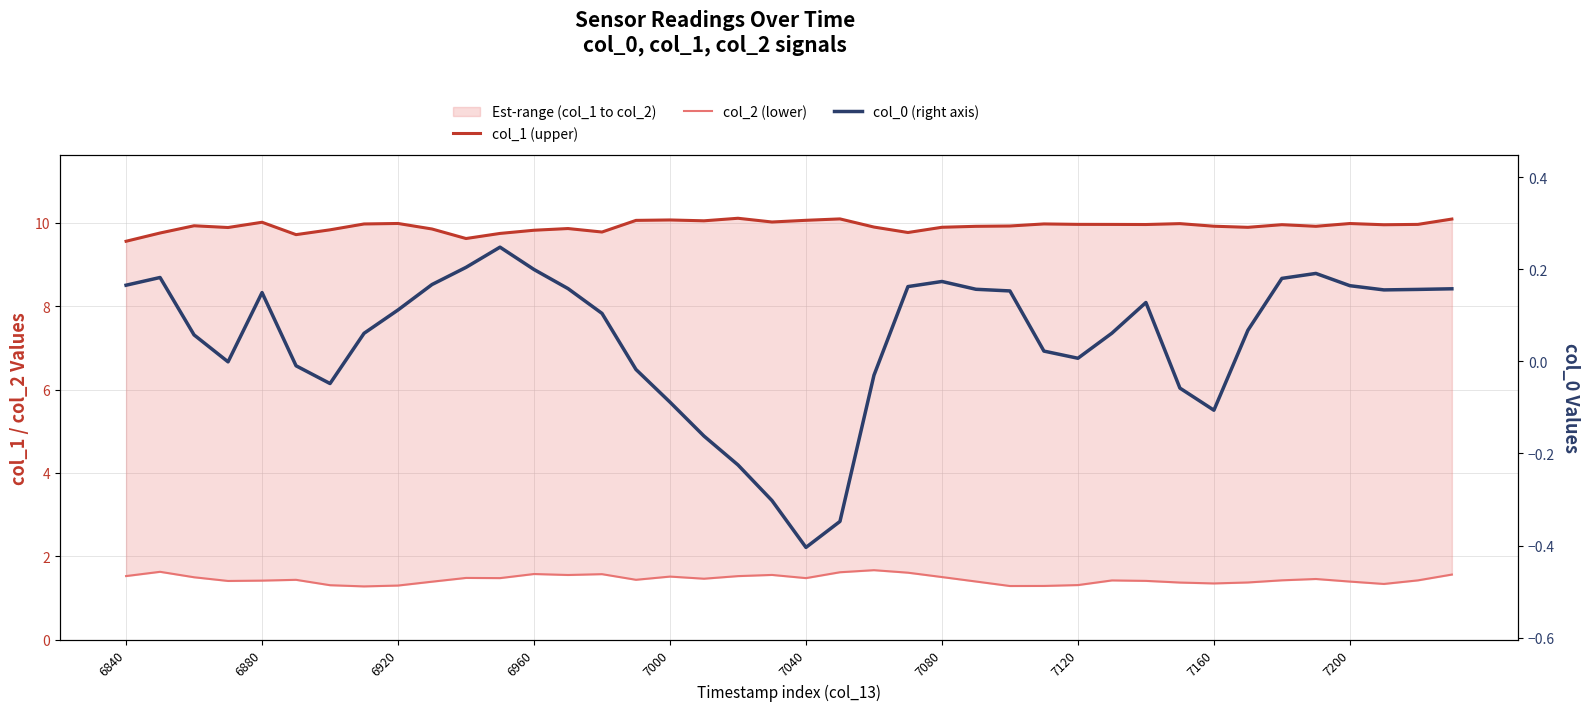

How many interior local peaks does the col_1 (upper) series have?

11